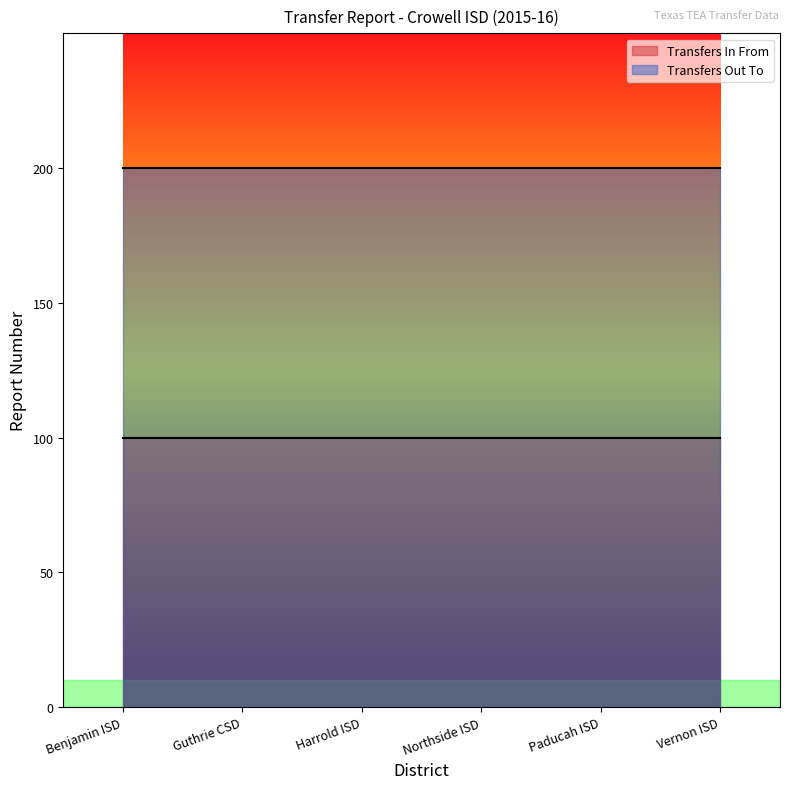

Rank the series by their average value, from lowest to highest.

Transfers In From, Transfers Out To